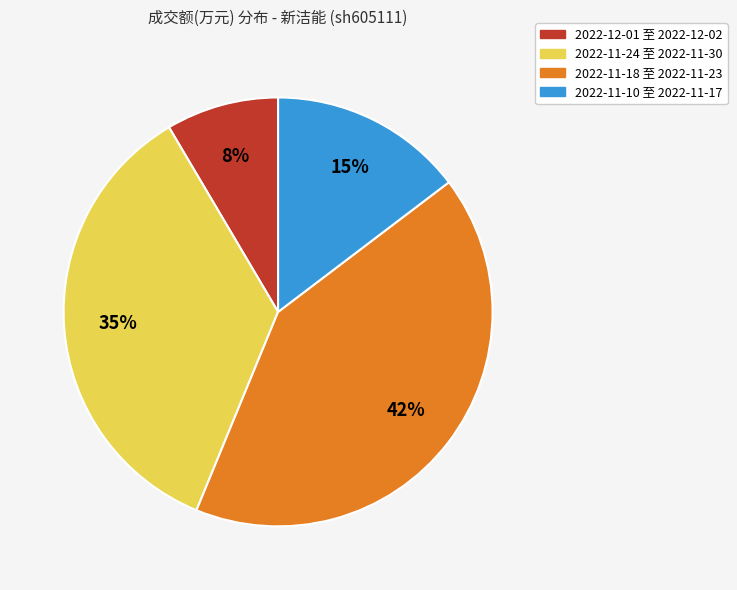

What is the smallest slice in the pie chart?

2022-12-01 至 2022-12-02